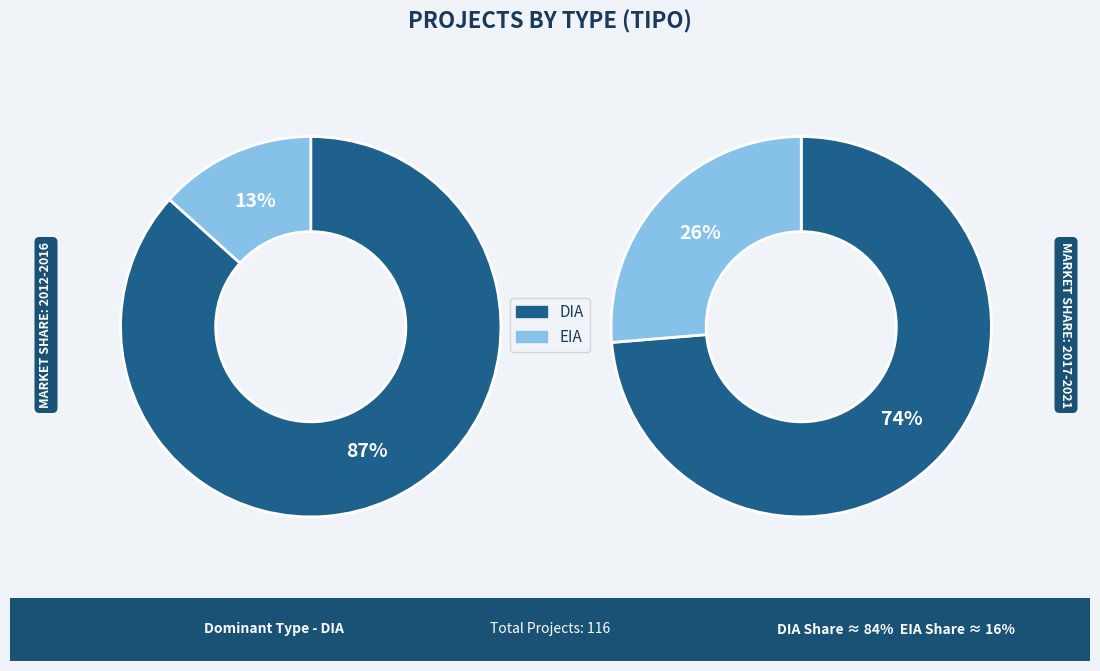

Which slice is the smallest?

EIA